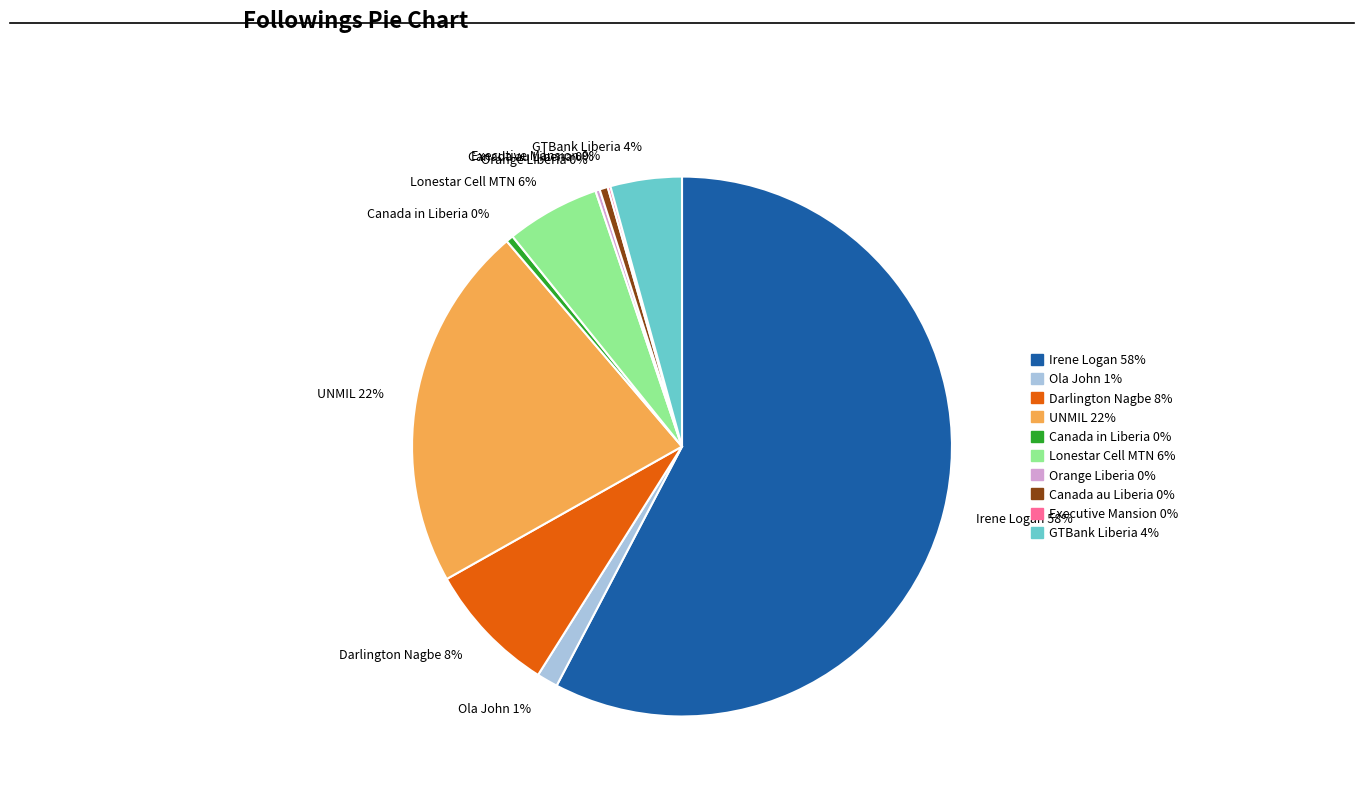

Combined, do Lonestar Cell MTN 6% and UNMIL 22% account for over 50%?

No